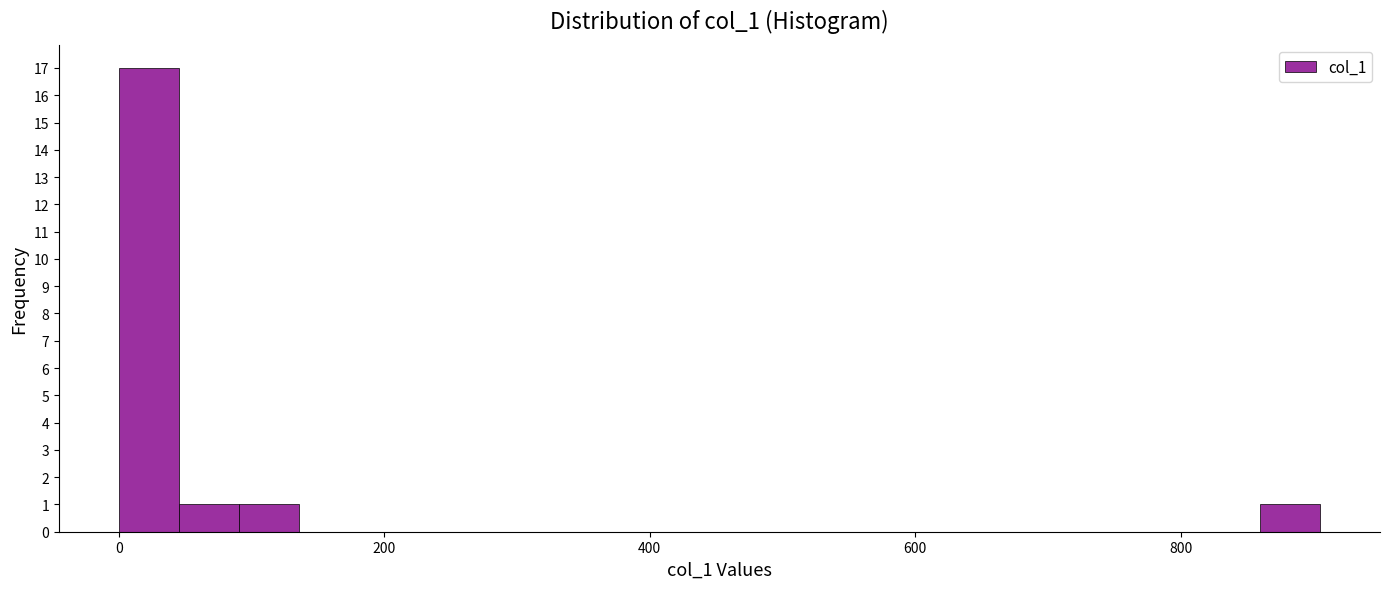

Read against the x-axis, roughly where is the centre of the tallest bar?

20